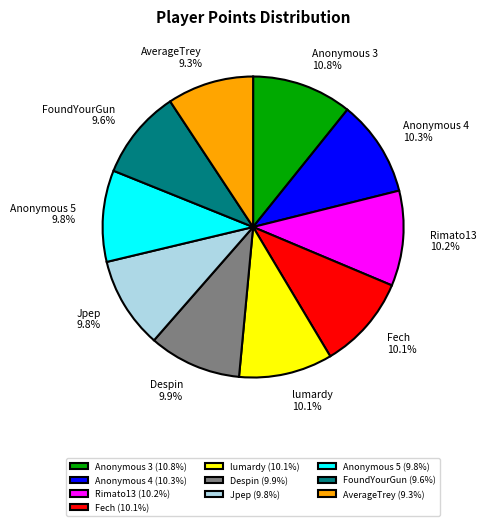

How many segments does this pie chart have?

10